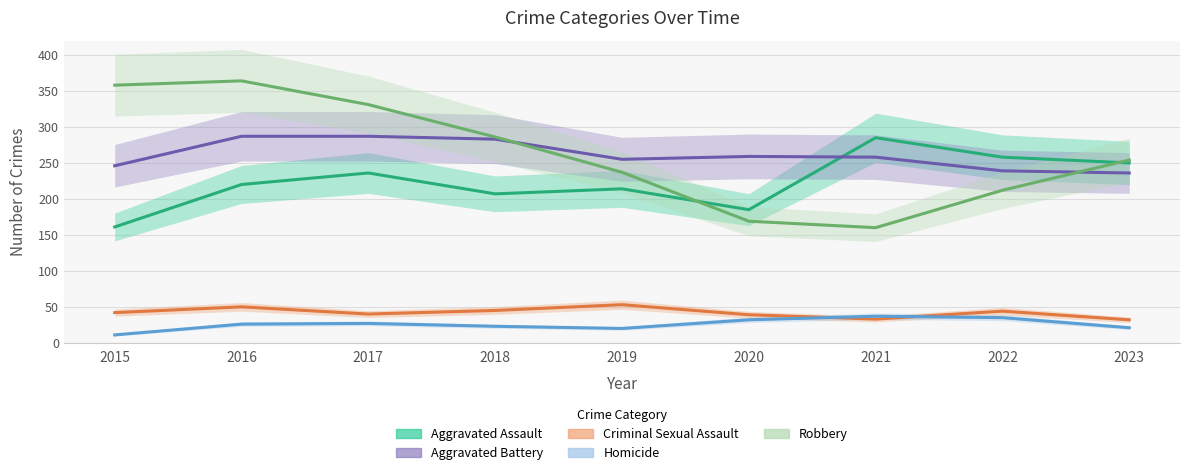

What is the value of the Robbery point at the 4th from the left?

286